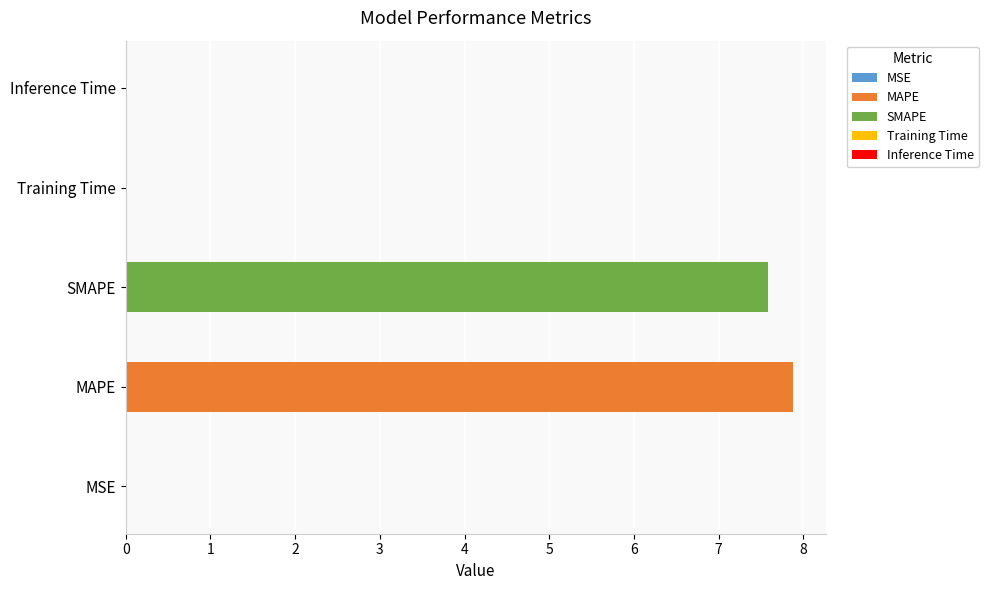

Reading left to right, list all the values displayed in this chart.

0.0	7.9	7.6	0.0	0.0